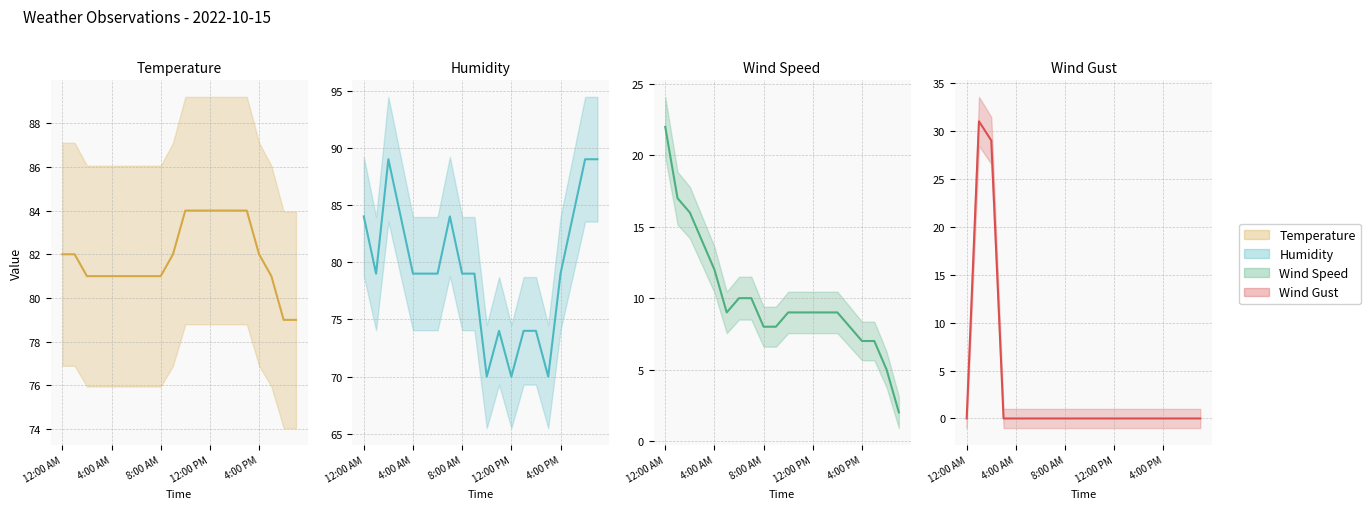

How many interior local peaks does the Wind Gust series have?

1